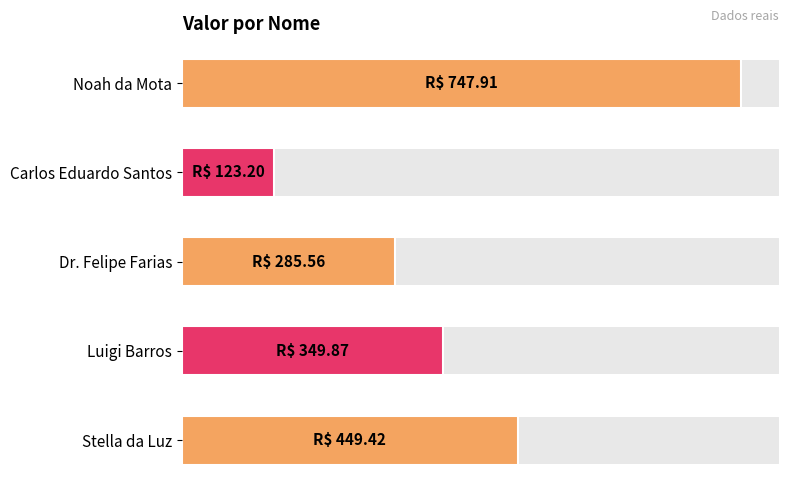

Are the bars horizontal?

Yes